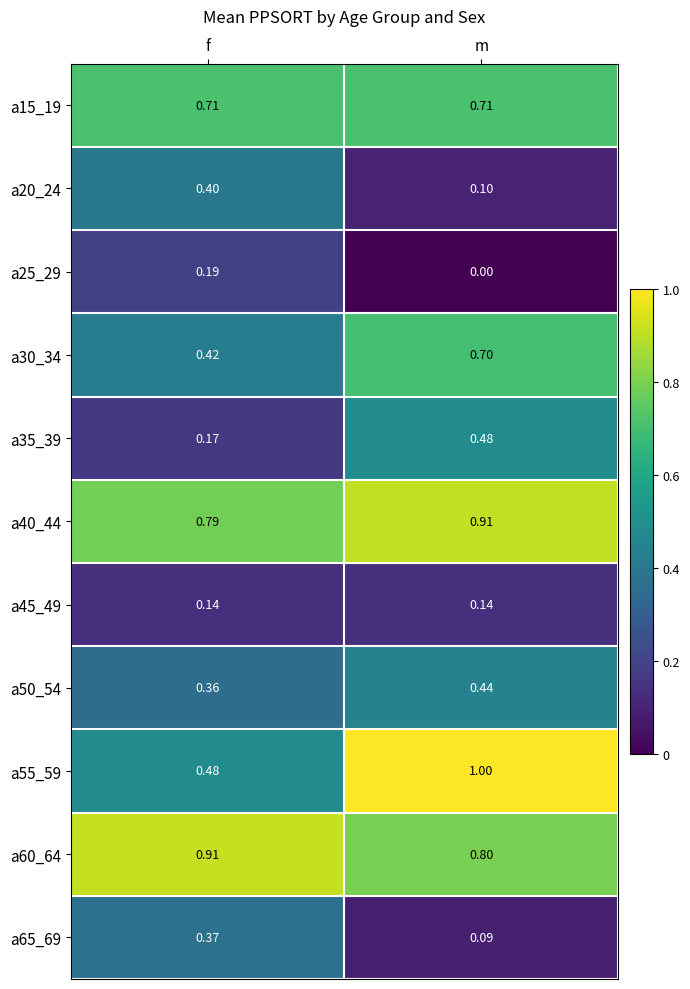

Which category has the lowest value across all series?

m